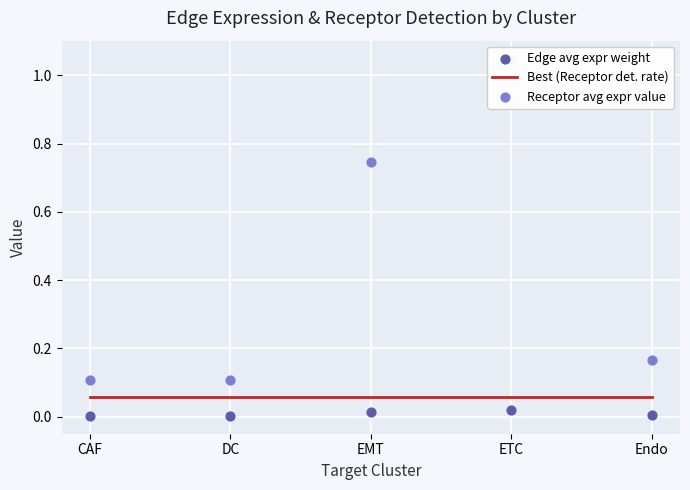

At which category is the sum across all series the highest?

ETC